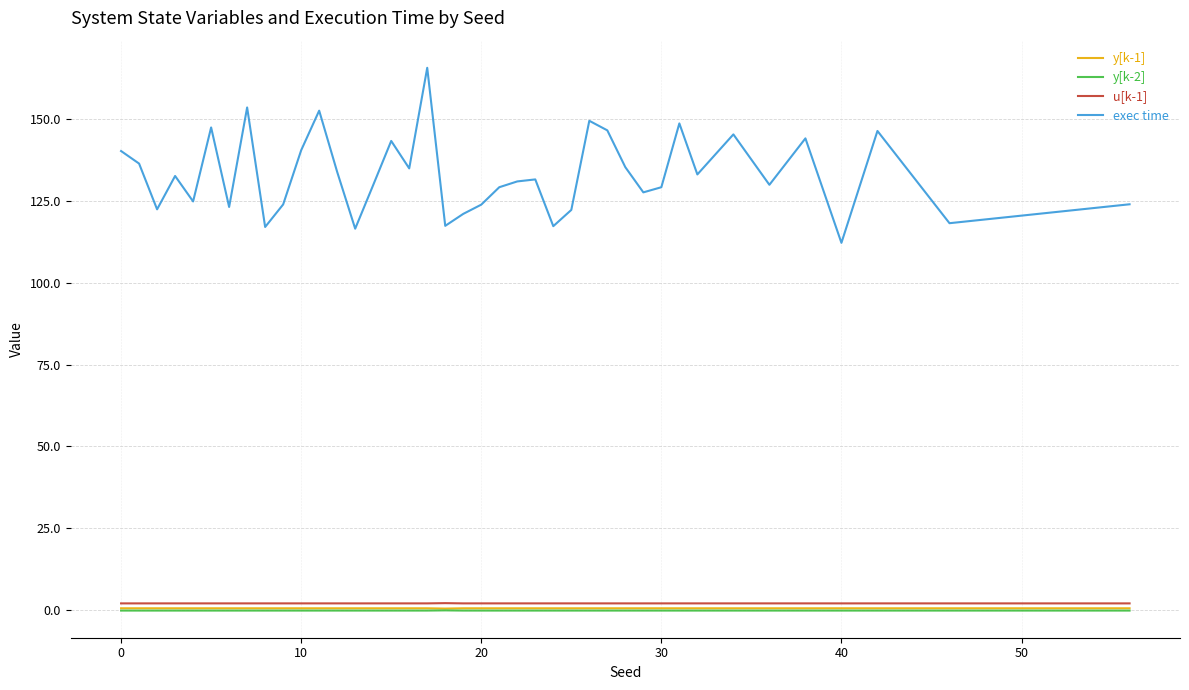

True or false: y[k-2] and u[k-1] intersect in this chart.

False